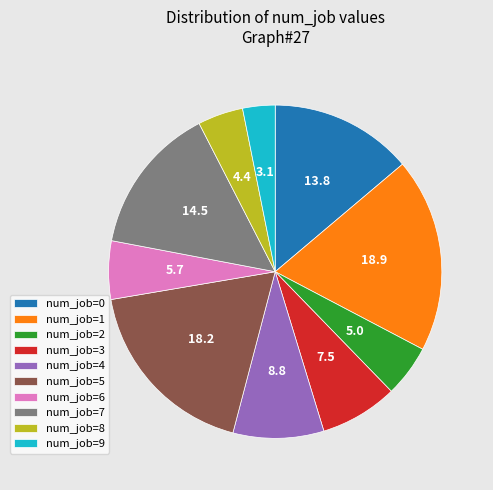

True or false: num_job=4 accounts for 19% of the total.

False